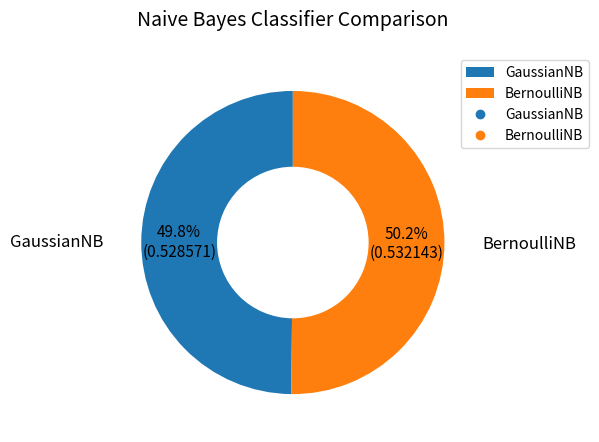

Combined, what portion of the pie is BernoulliNB and GaussianNB?

100.0%